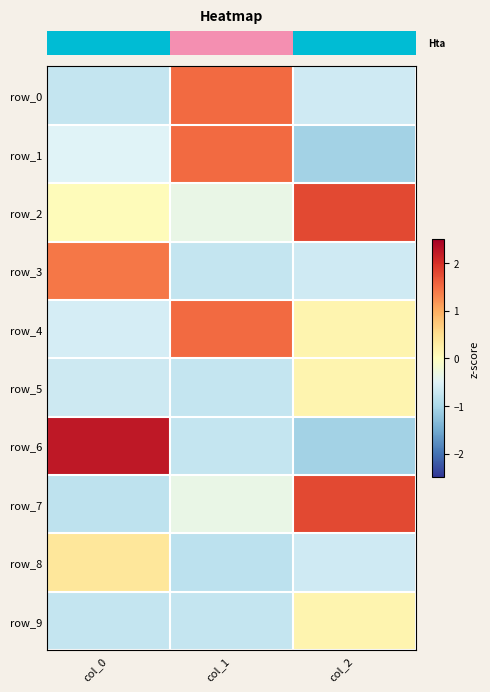

Reading left to right, list all the values displayed in this chart.

row_0: col_0=-0.8	col_1=1.5	col_2=-0.7
row_1: col_0=-0.5	col_1=1.5	col_2=-1.1
row_2: col_0=0.0	col_1=-0.3	col_2=1.8
row_3: col_0=1.4	col_1=-0.7	col_2=-0.7
row_4: col_0=-0.6	col_1=1.5	col_2=0.2
row_5: col_0=-0.7	col_1=-0.7	col_2=0.2
row_6: col_0=2.2	col_1=-0.7	col_2=-1.1
row_7: col_0=-0.8	col_1=-0.3	col_2=1.8
row_8: col_0=0.4	col_1=-0.8	col_2=-0.7
row_9: col_0=-0.8	col_1=-0.7	col_2=0.2